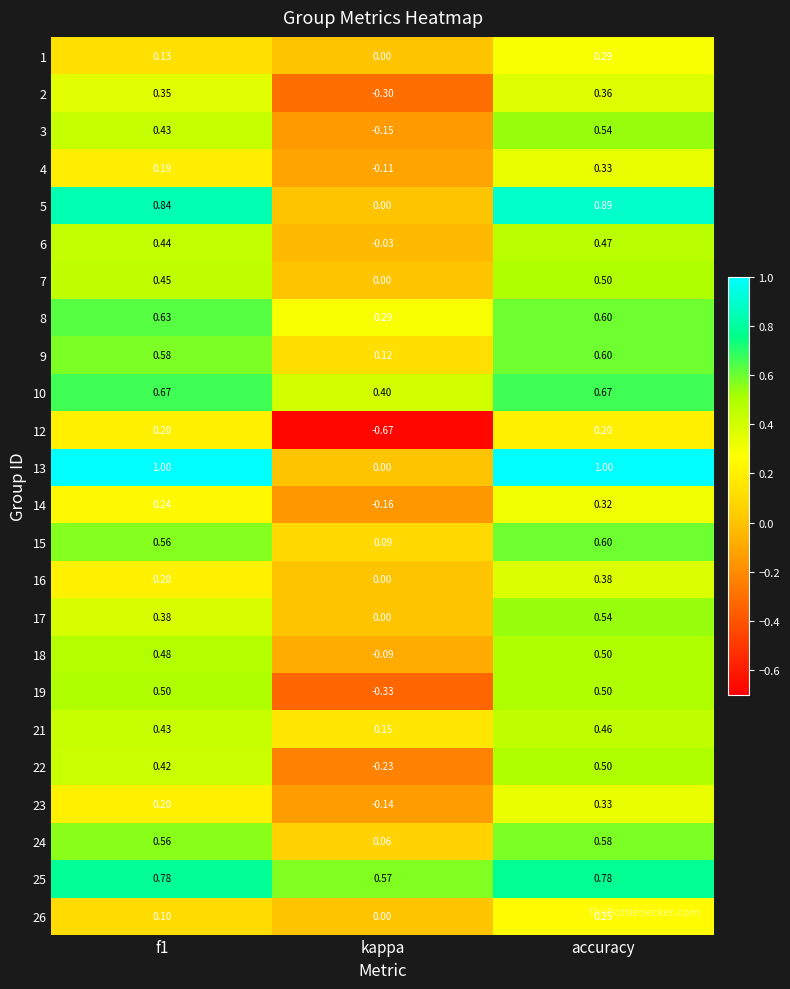

Is the value of 19 at accuracy greater than the value of 9 at f1?

No